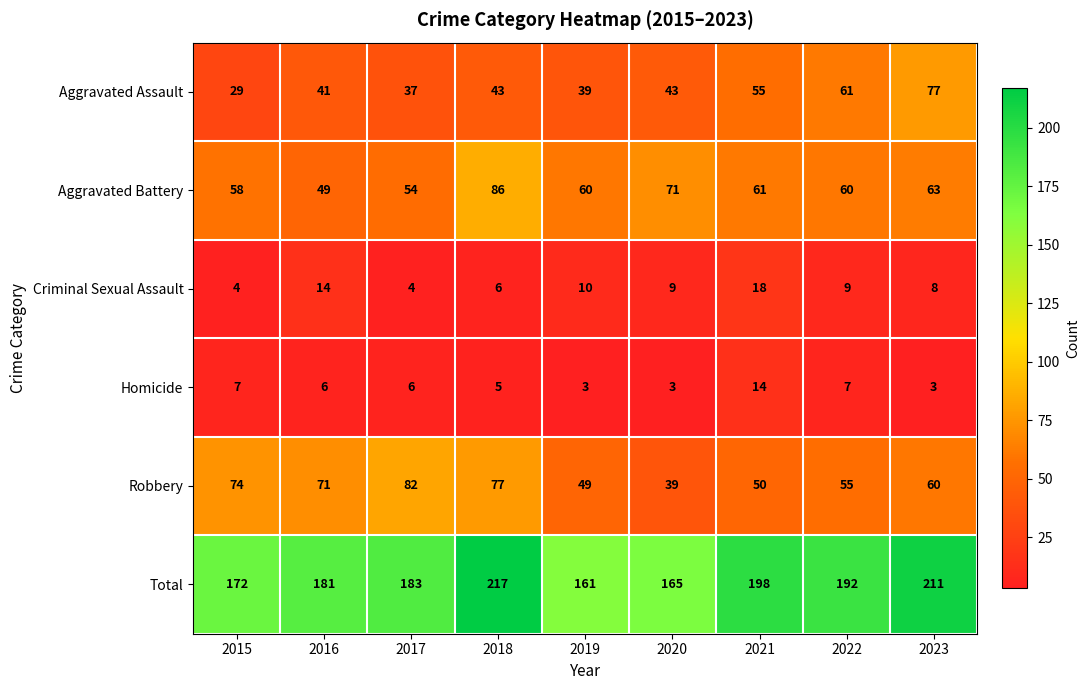

What is the approximate value of Robbery at 2021?

50